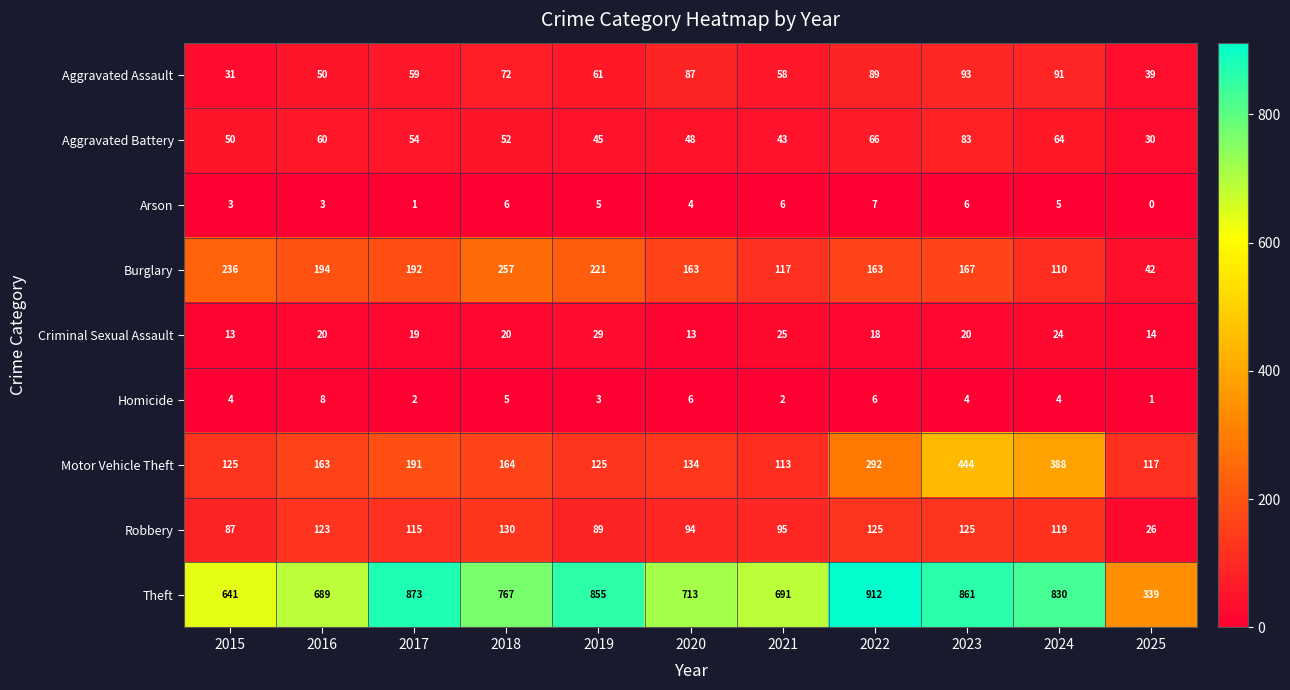

Which series has the largest range (max minus min)?

Theft